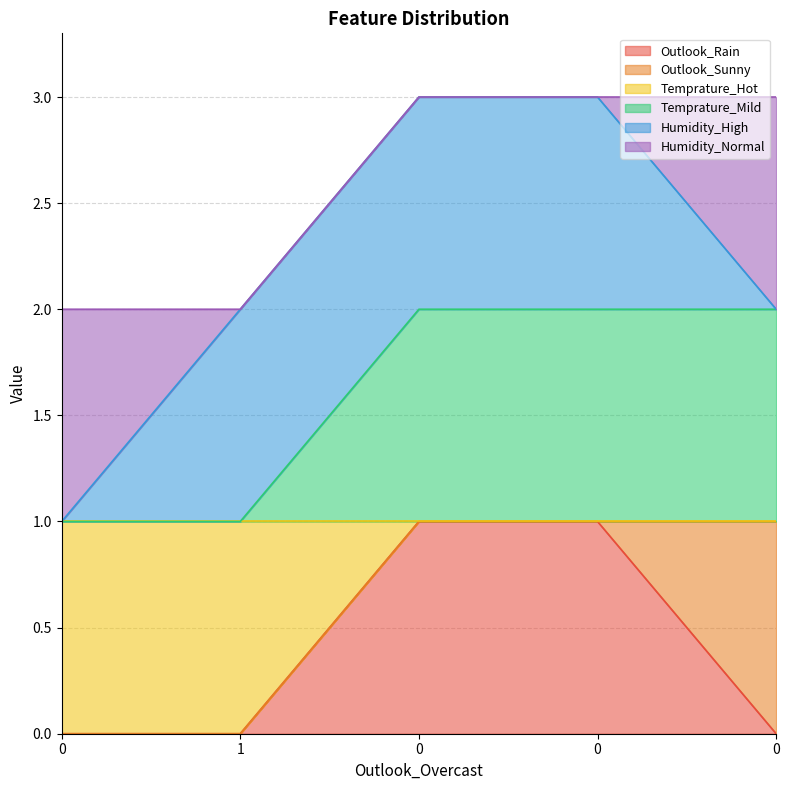

Which series changed the most between 0 and 0?

Temprature_Hot